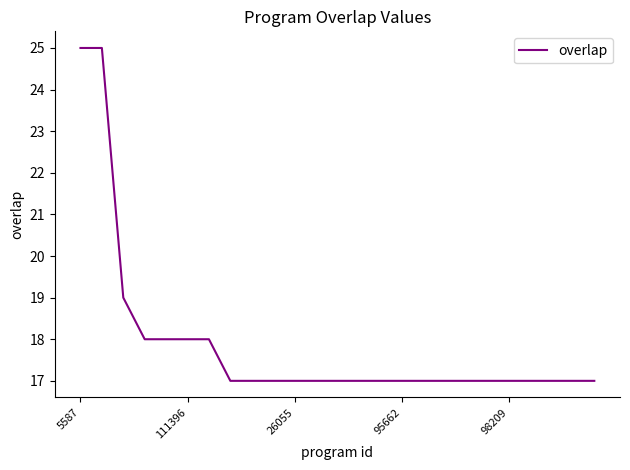

Does the chart have visible grid lines?

No